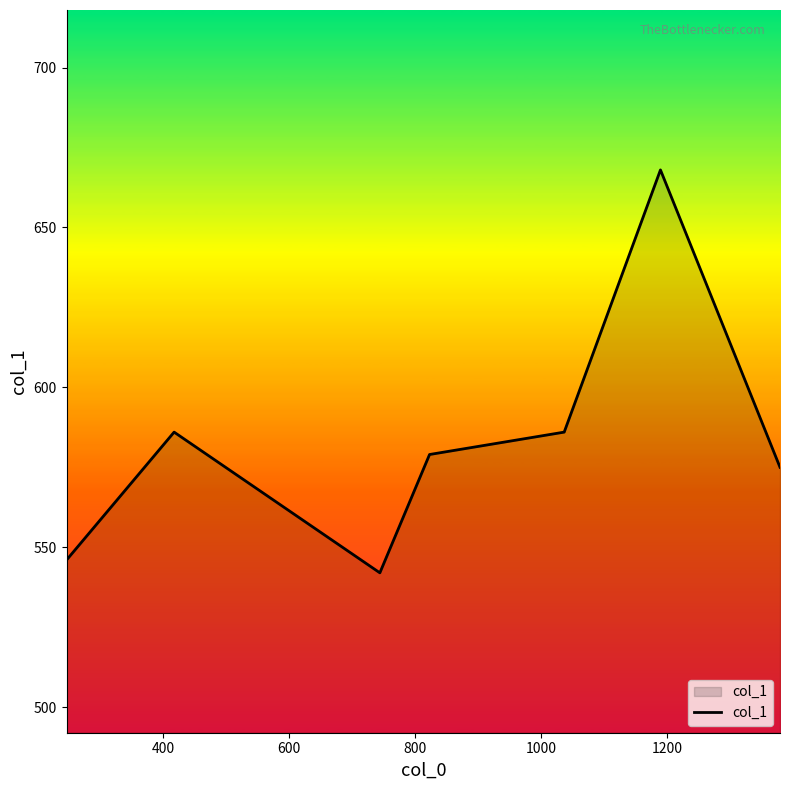

What is the difference between the maximum and minimum values?

126